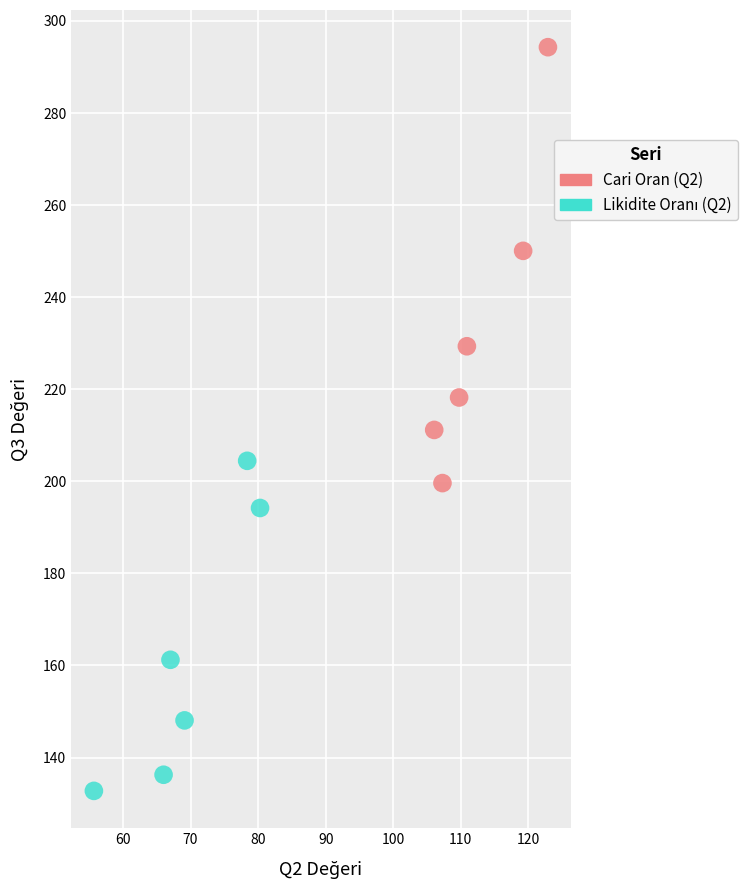

Which series contains the highest Y value?

Cari Oran (Q2)